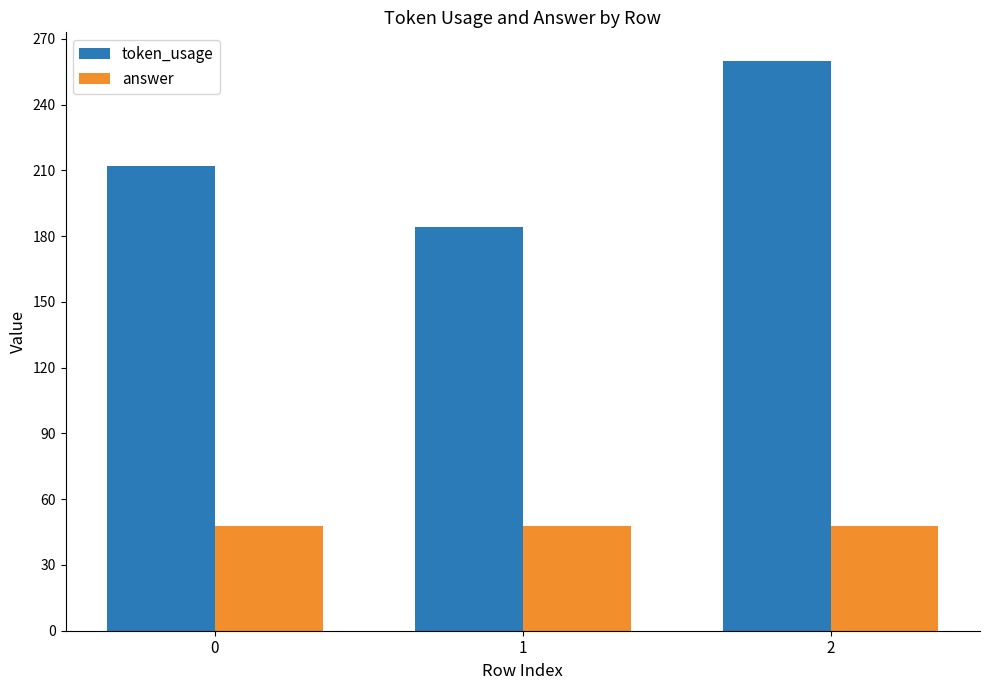

How many bars are there in total?

6